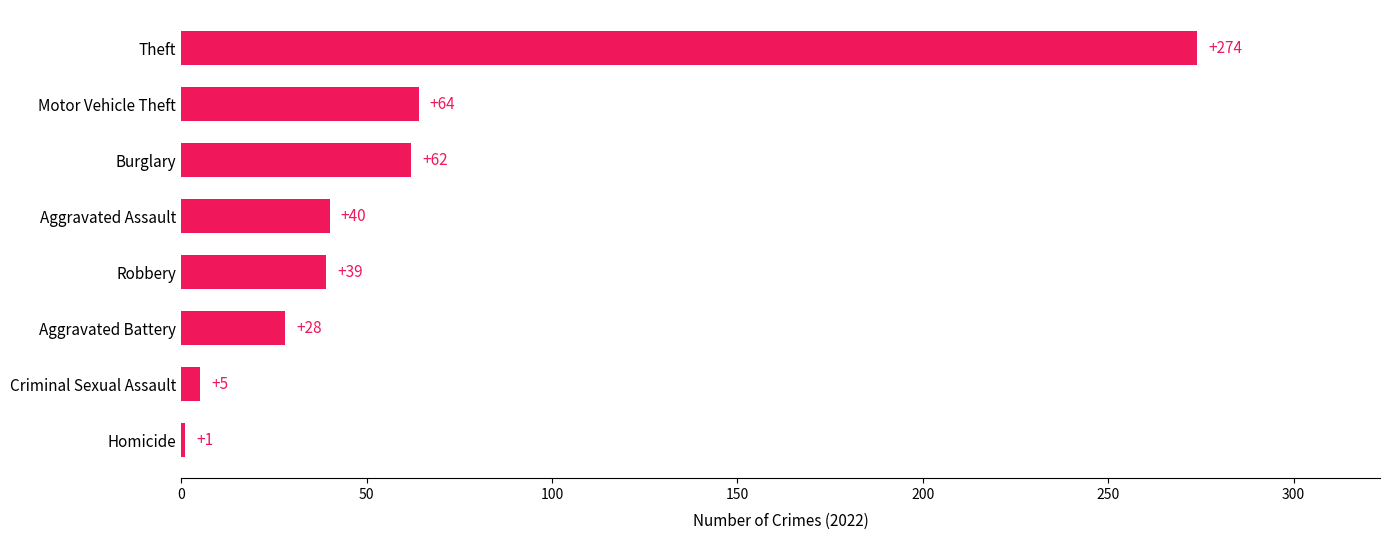

Reading bottom to top, extract all data points from this chart.

Homicide=1	Criminal Sexual Assault=5	Aggravated Battery=28	Robbery=39	Aggravated Assault=40	Burglary=62	Motor Vehicle Theft=64	Theft=274